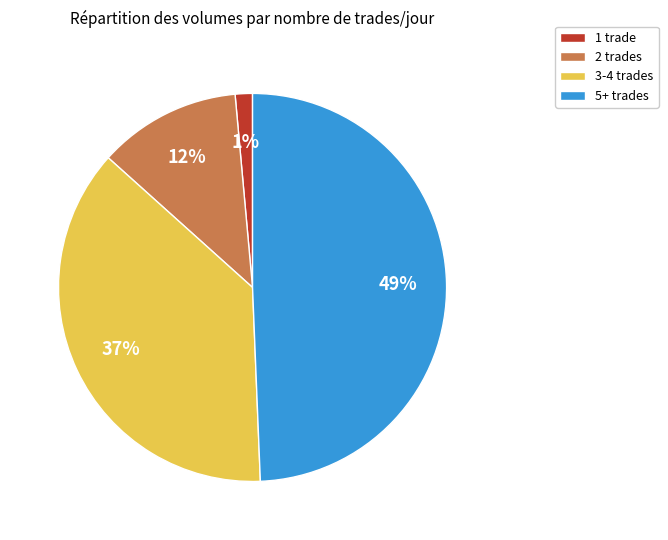

Do 5+ trades and 2 trades together represent more than half of the pie?

Yes